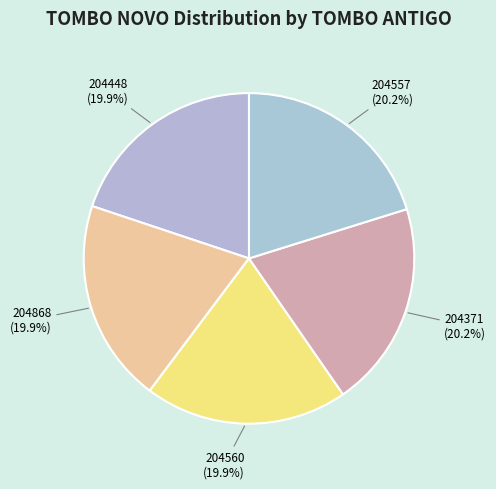

Combined, do 204868 and 204448 account for over 50%?

No